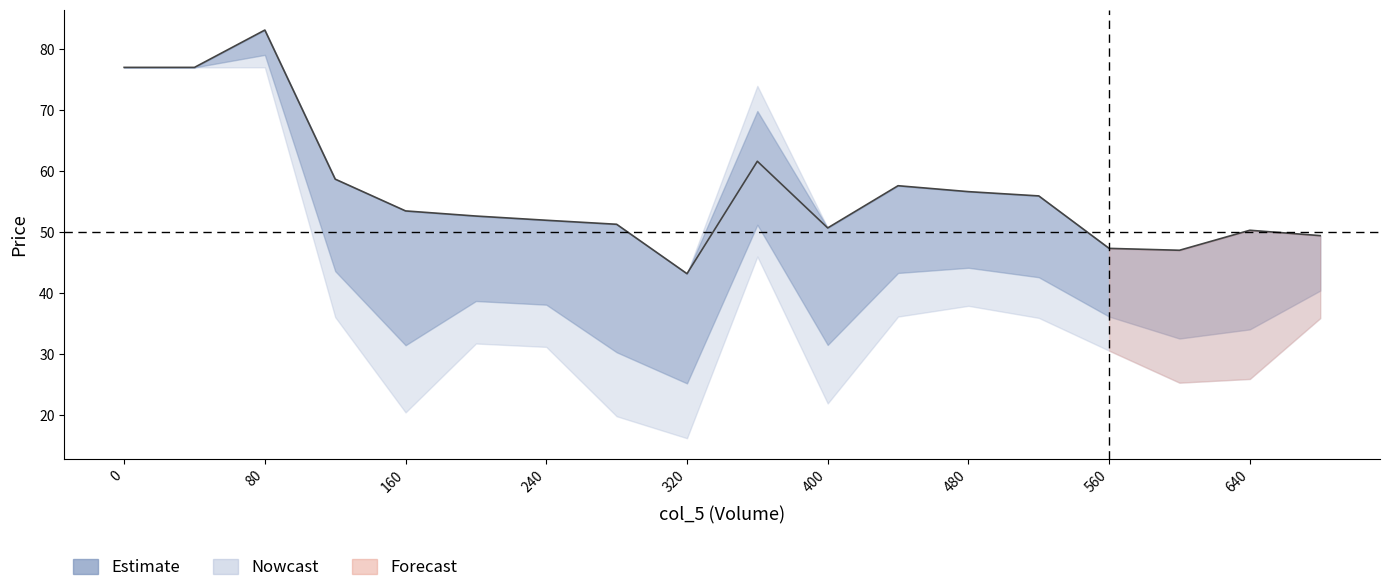

What is the difference between the maximum and minimum values?

39.9